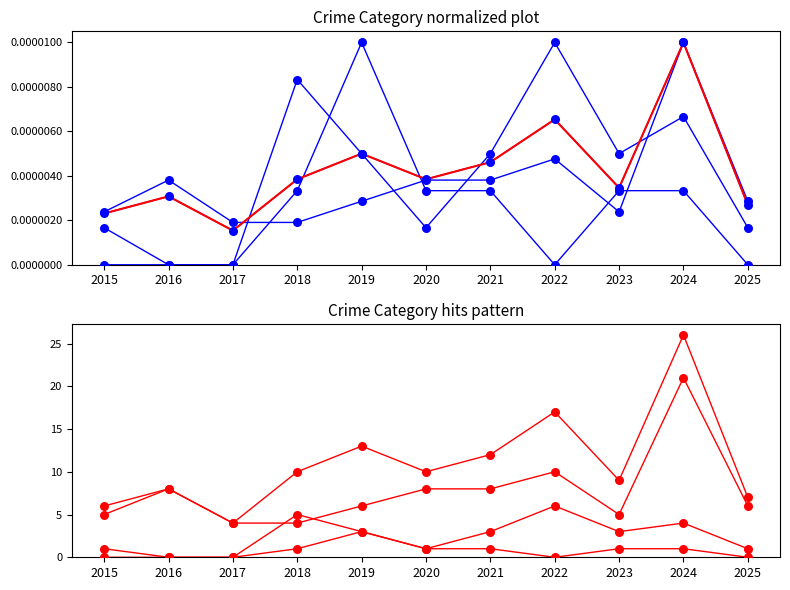

At how many categories does at least one series exceed 13?

2